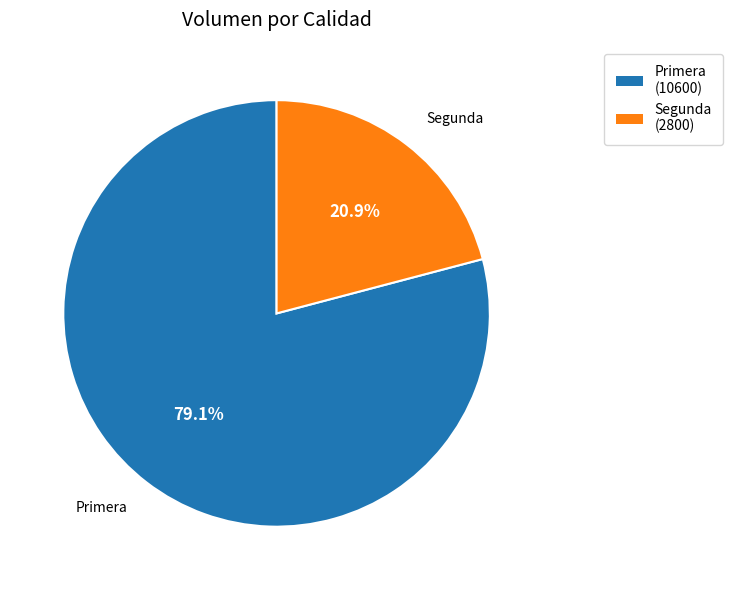

To the nearest percent, what is the difference between the Segunda and Primera slice percentages?

58%